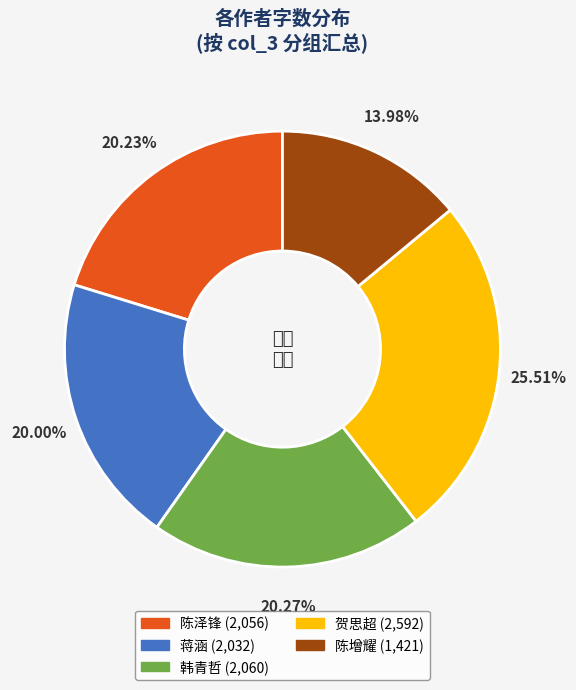

Does any single category account for the majority?

No